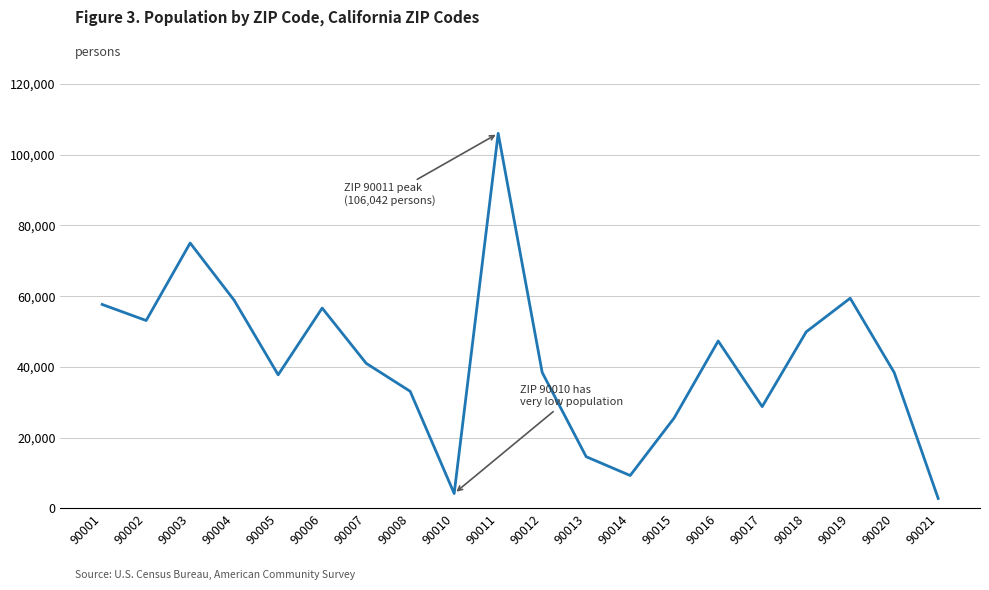

What is the sum of all values?

837702